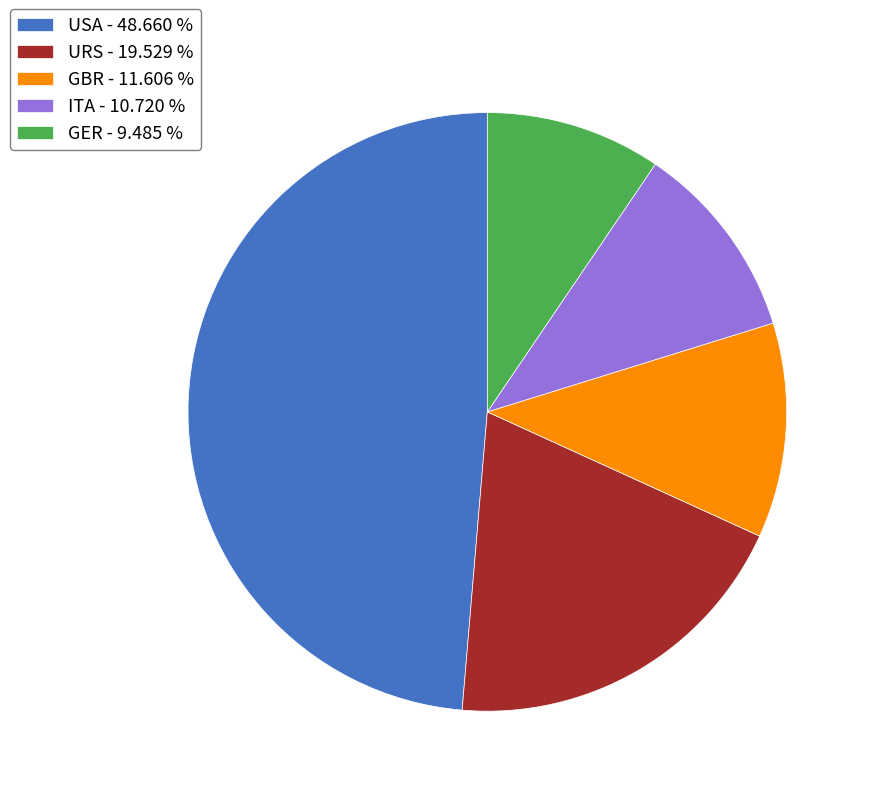

Is the sum of GER and URS greater than half?

No